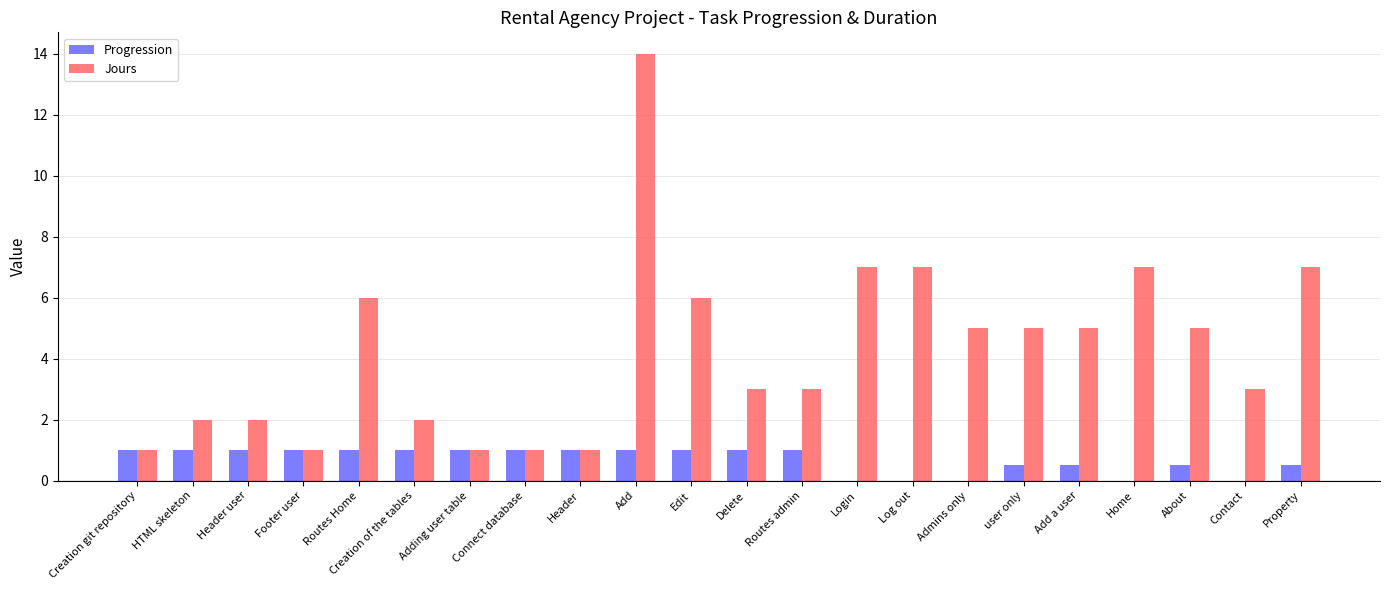

What is the total value across all series at Edit?

7.0